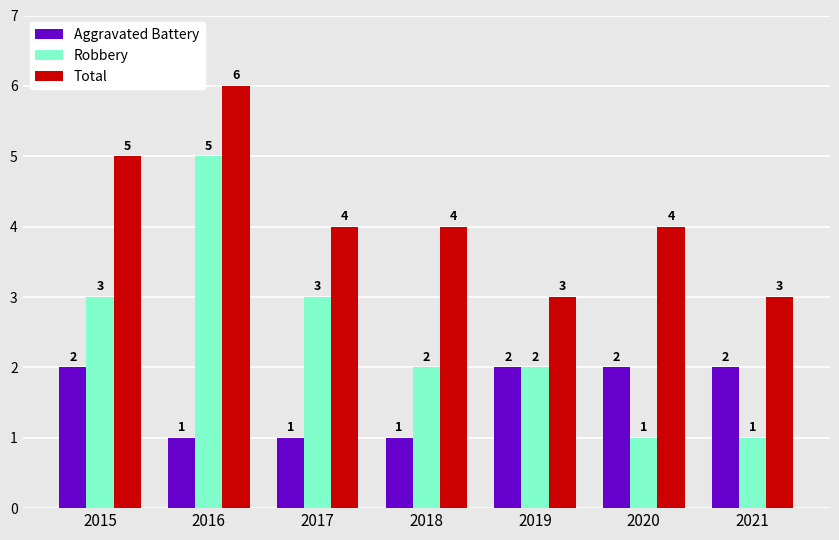

True or false: Total has a value of 5 at 2015.

True